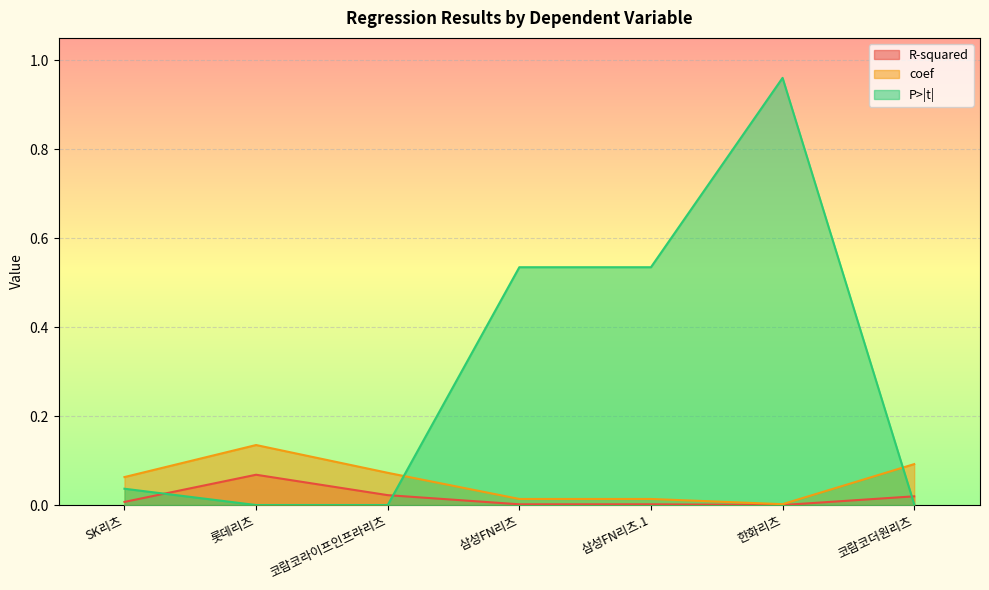

What is the average value of the P>|t| series?

0.3